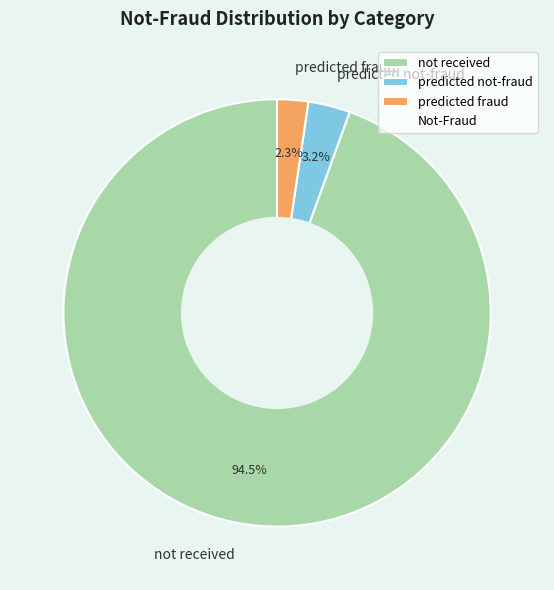

Which category accounts for the majority?

not received